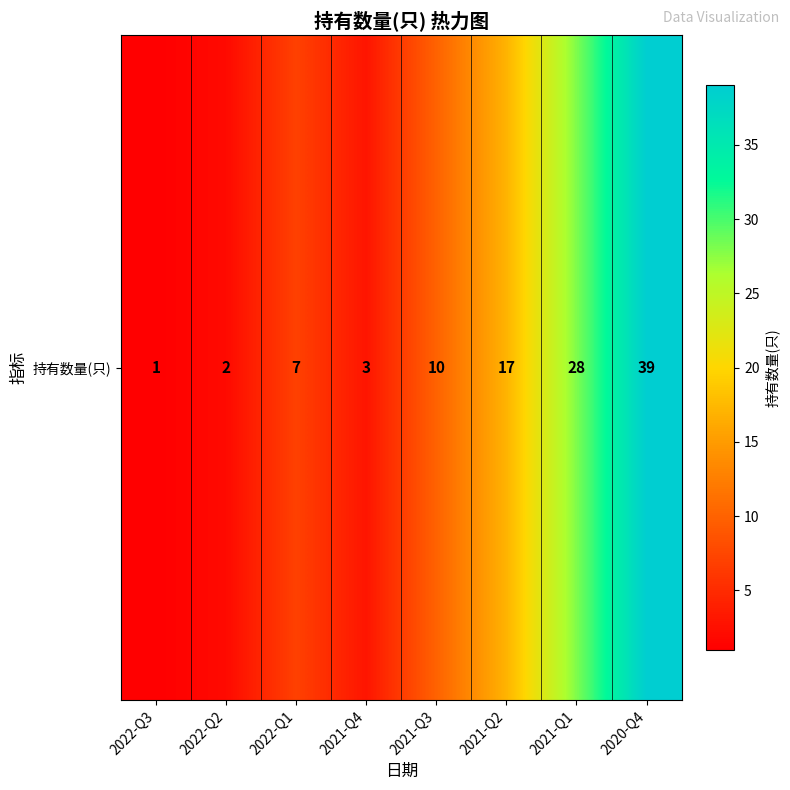

What is the greatest value displayed?

39